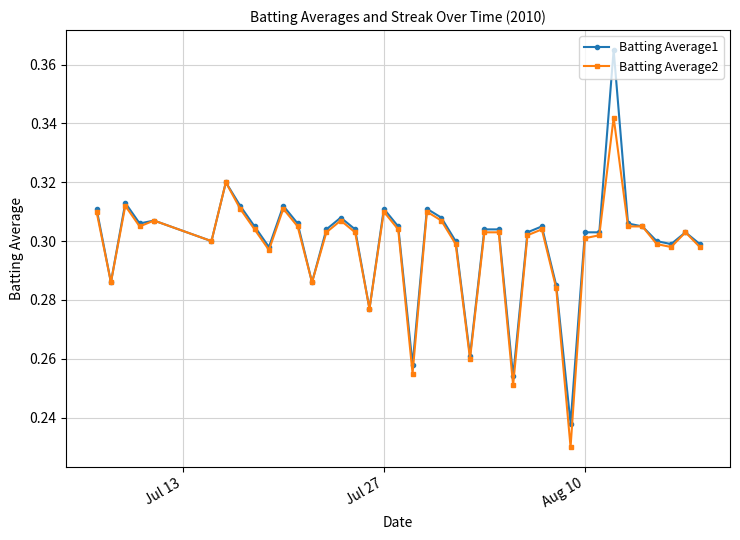

List the series in order of their overall mean, highest first.

Batting Average1, Batting Average2